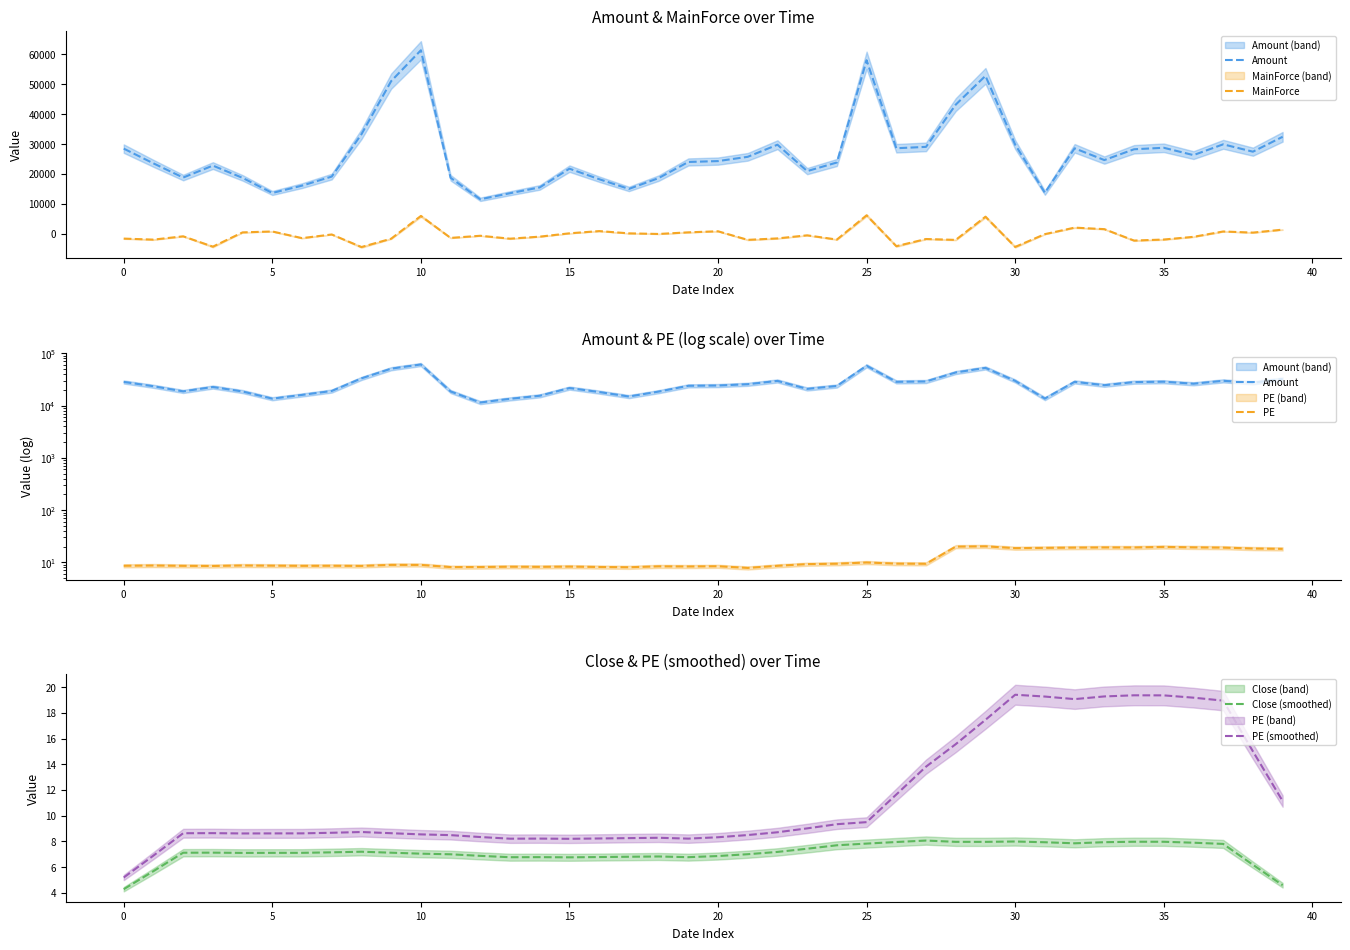

What is the highest value of the PE (smoothed) series?

19.4